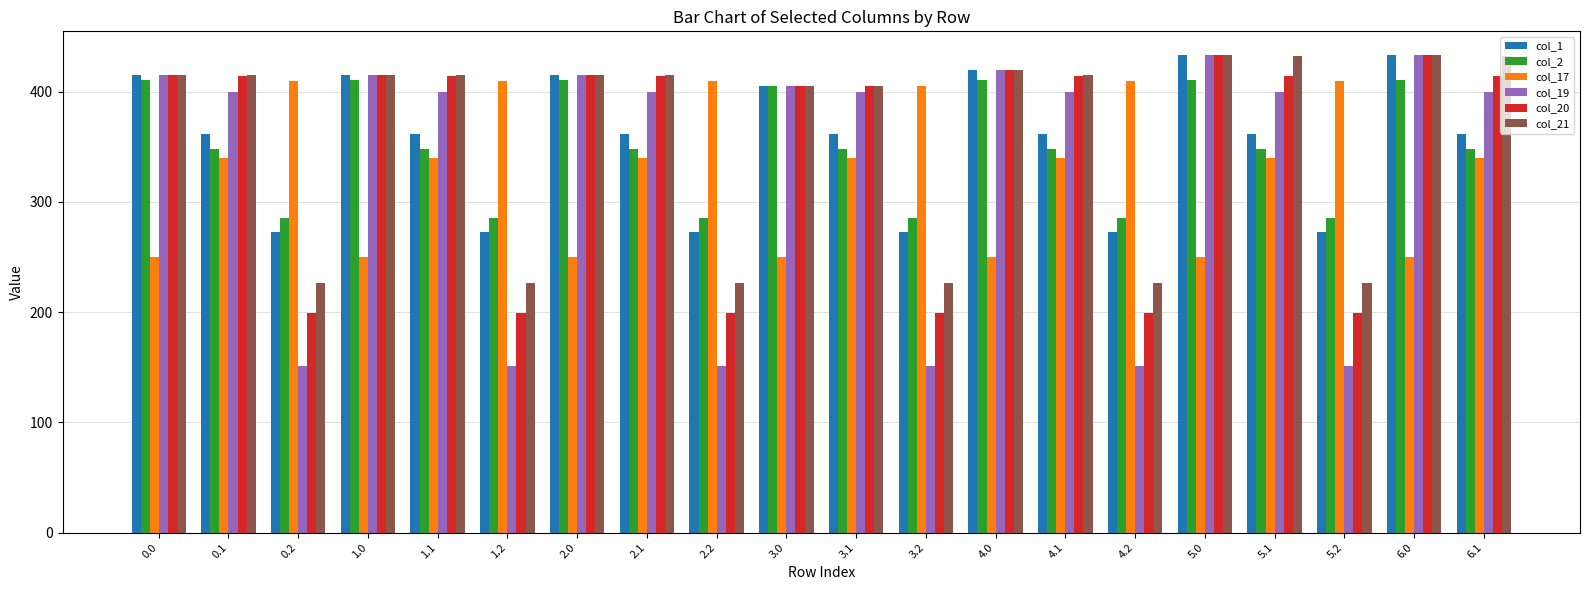

At how many categories does at least one series exceed 151?

20